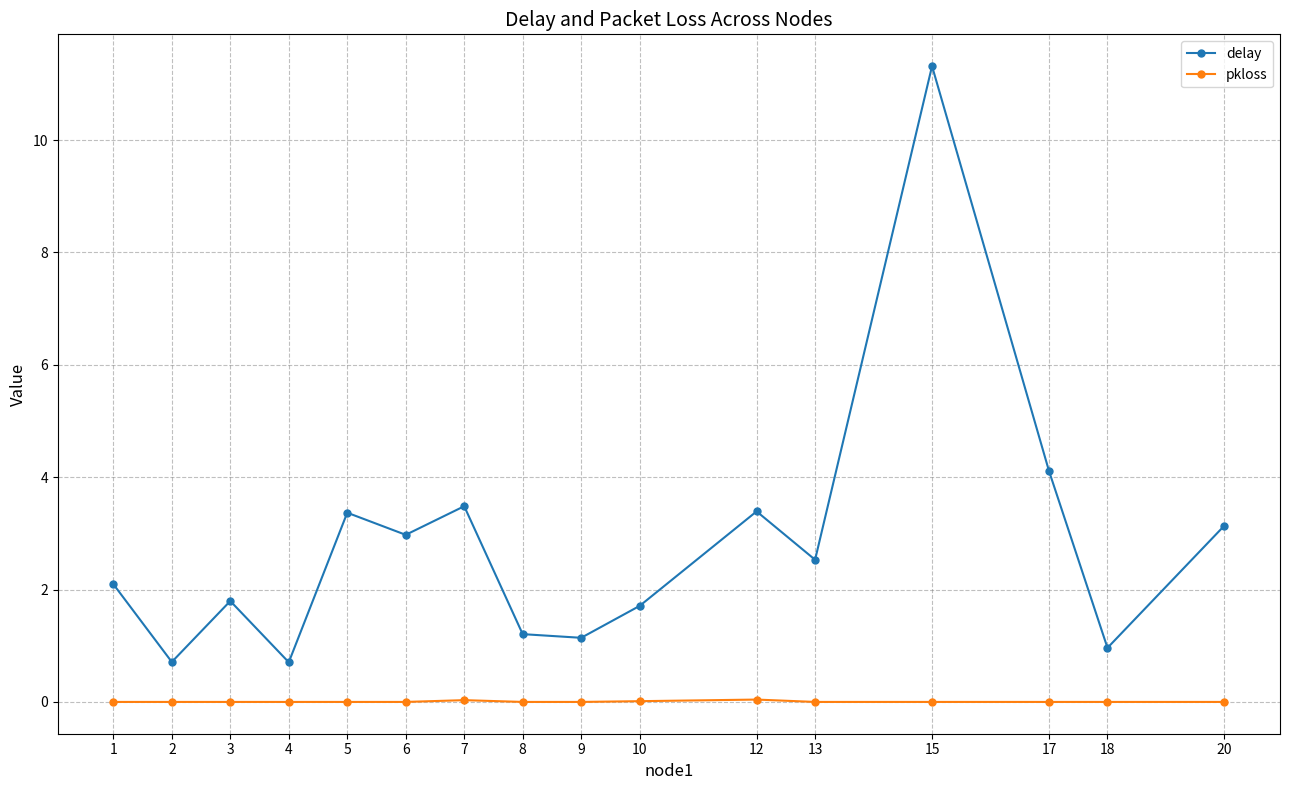

Which series has the widest spread of values?

delay